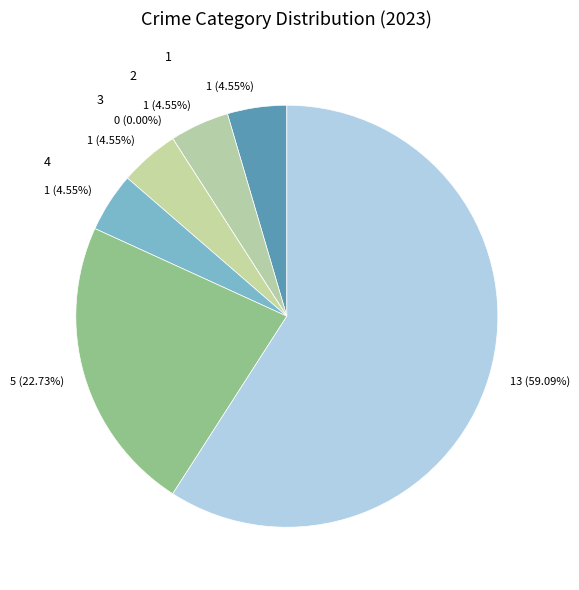

To the nearest percent, what portion does Motor Vehicle Theft represent?

5%